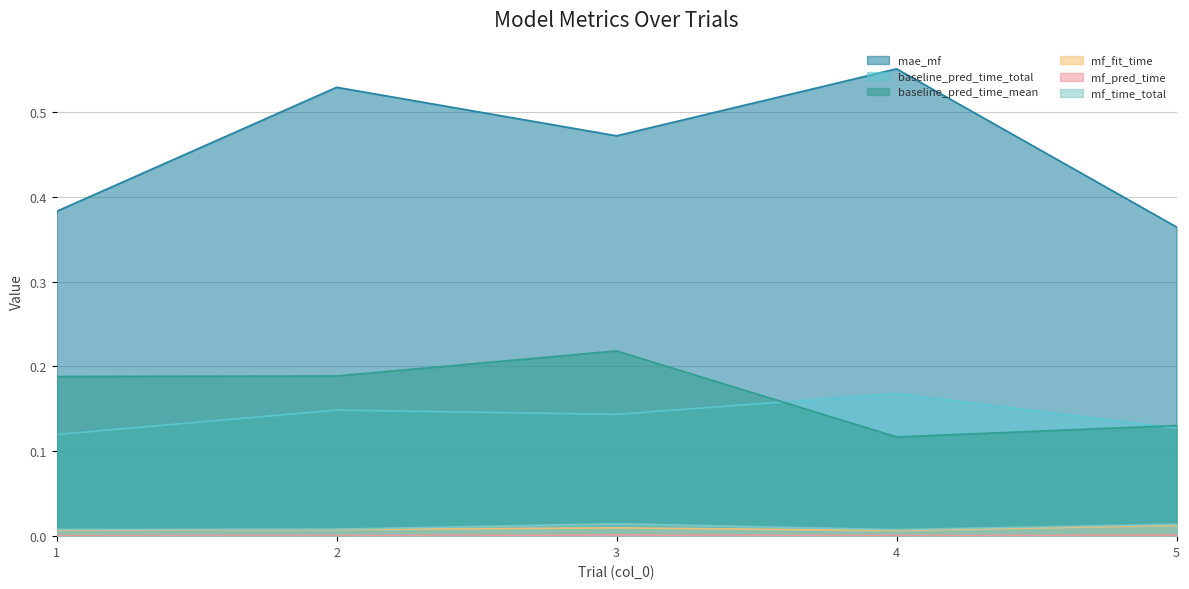

List the series in order of their peak value, lowest first.

mf_pred_time, mf_fit_time, mf_time_total, baseline_pred_time_total, baseline_pred_time_mean, mae_mf